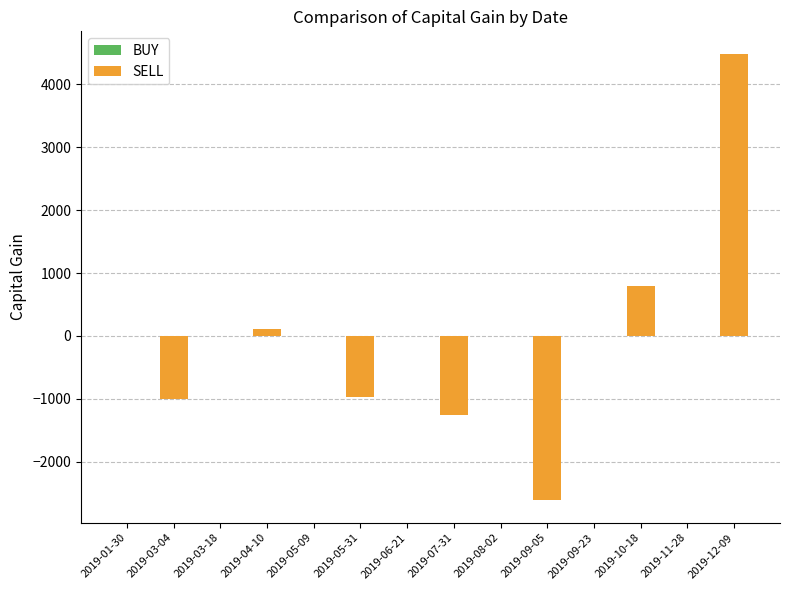

True or false: Capital Gain has a value of -1257.0 at 2019-07-31.

True